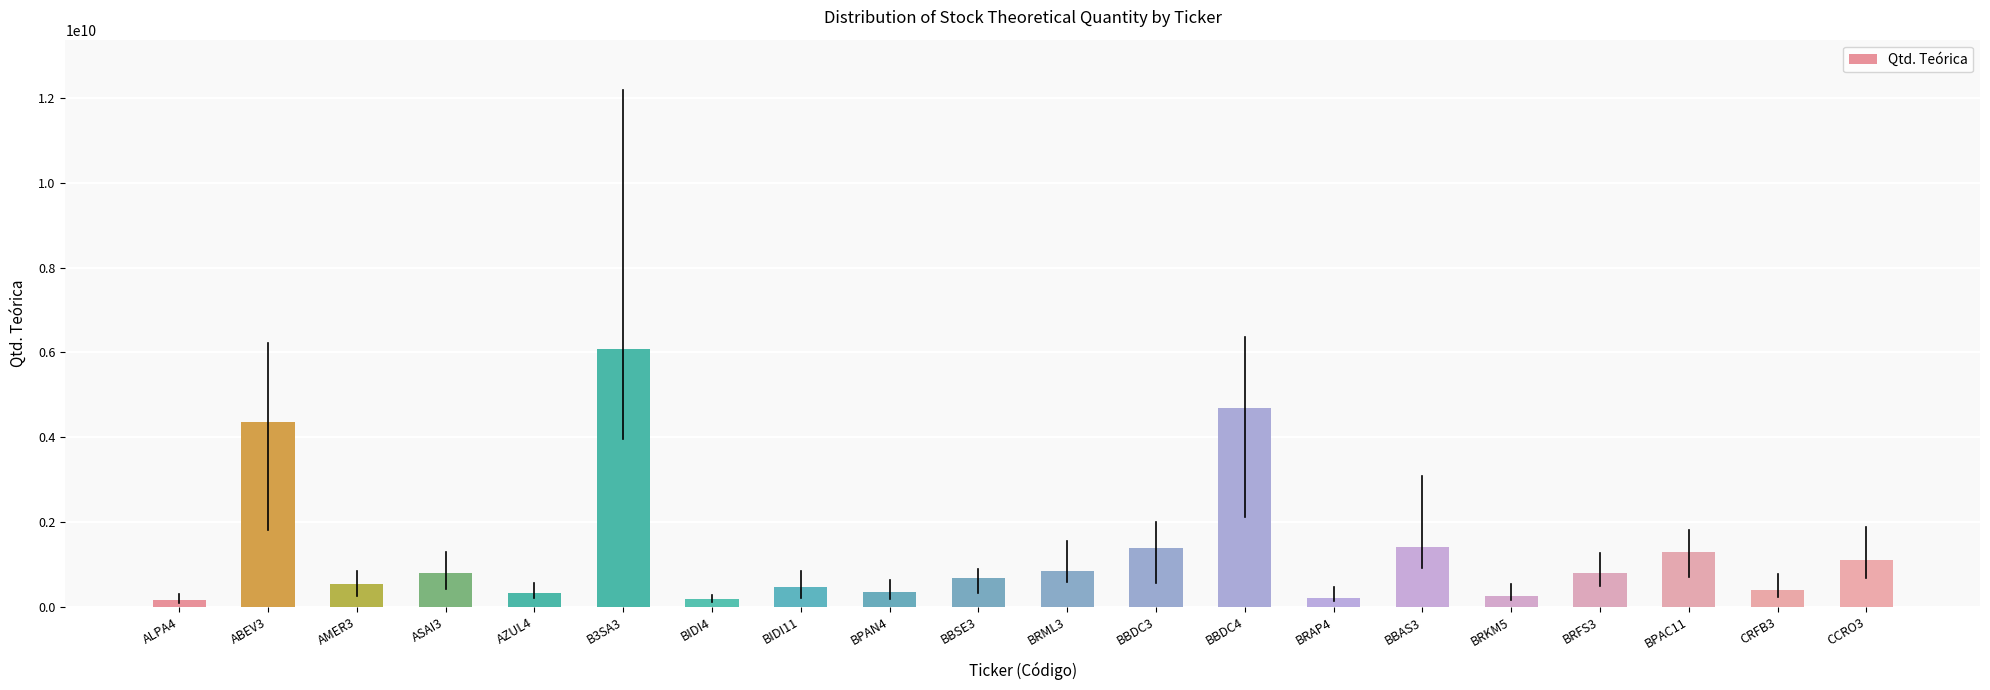

What is the maximum value shown in the chart?

6079530858